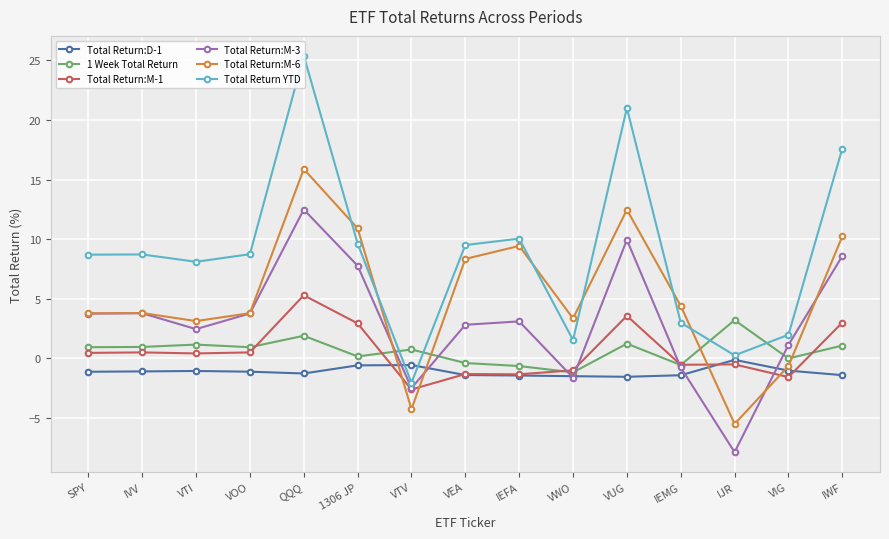

True or false: Total Return:M-6 has more than 1 points higher than both neighbors.

True